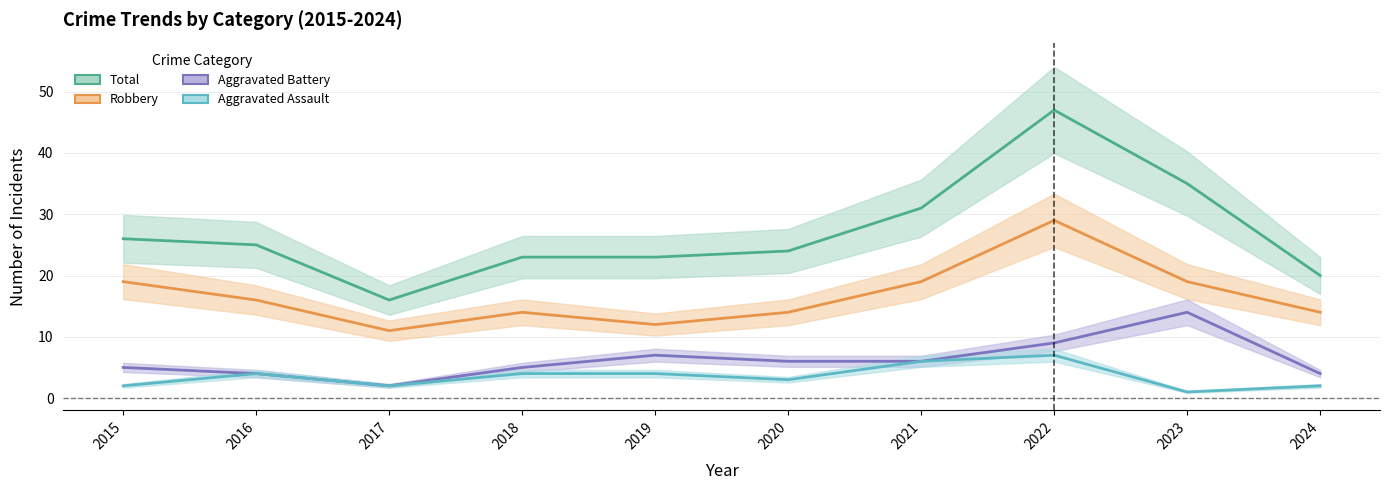

Where does the Total series first go above 25?

2015